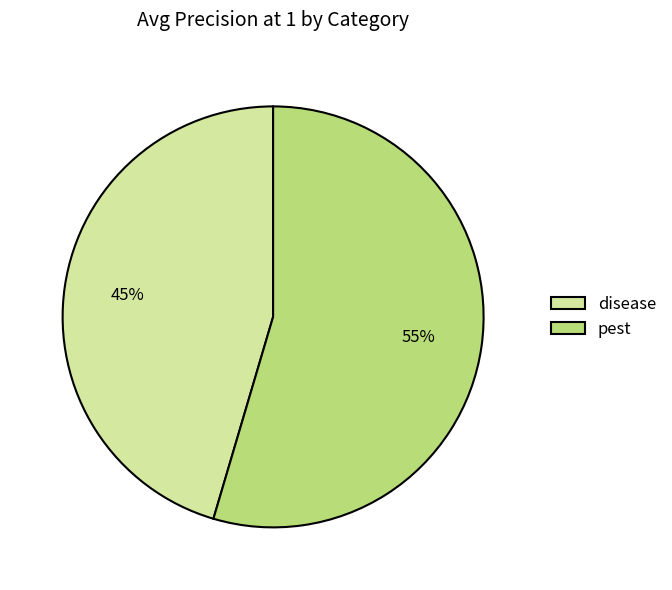

Which slice is the smallest?

disease